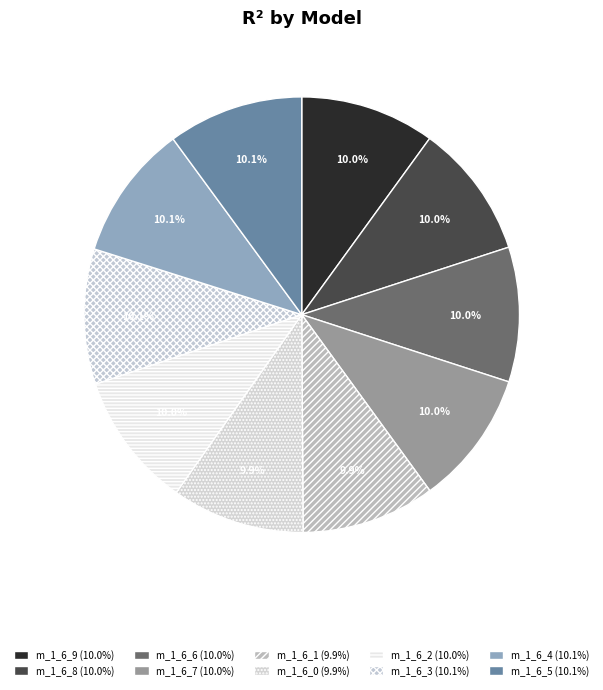

How many slices are in this pie chart?

10